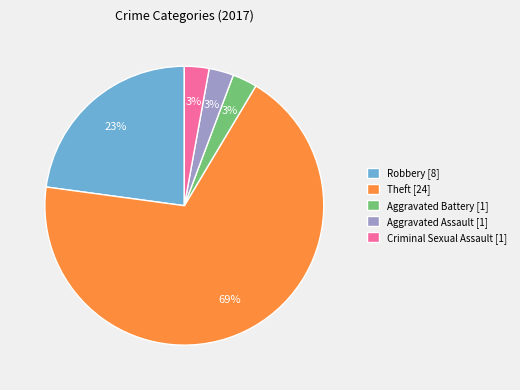

Do Robbery [8] and Criminal Sexual Assault [1] together represent more than half of the pie?

No